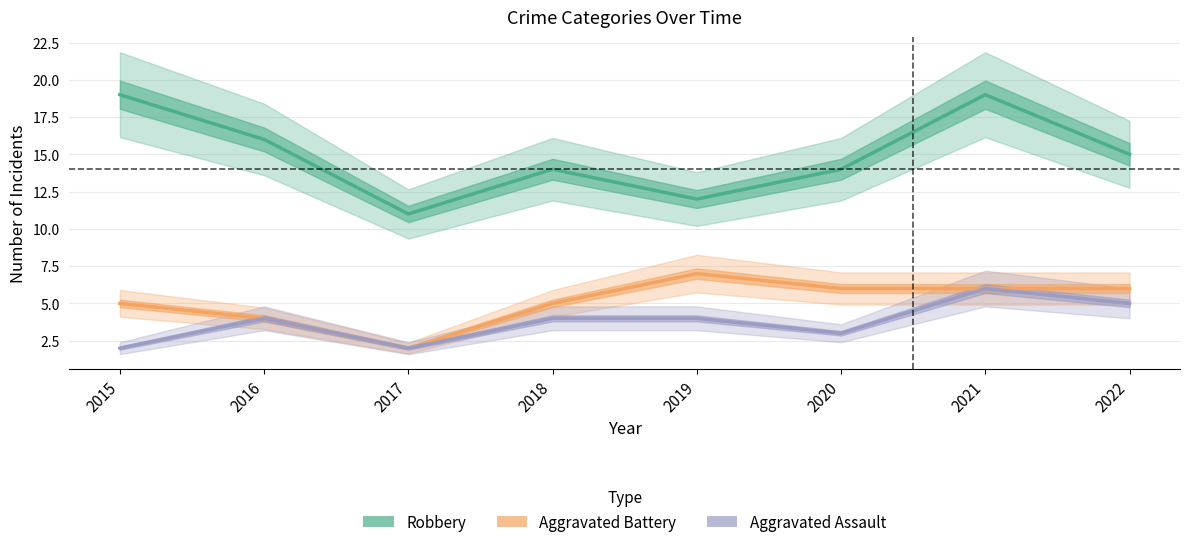

What is the value of the Aggravated Battery point at the 1st from the left?

5